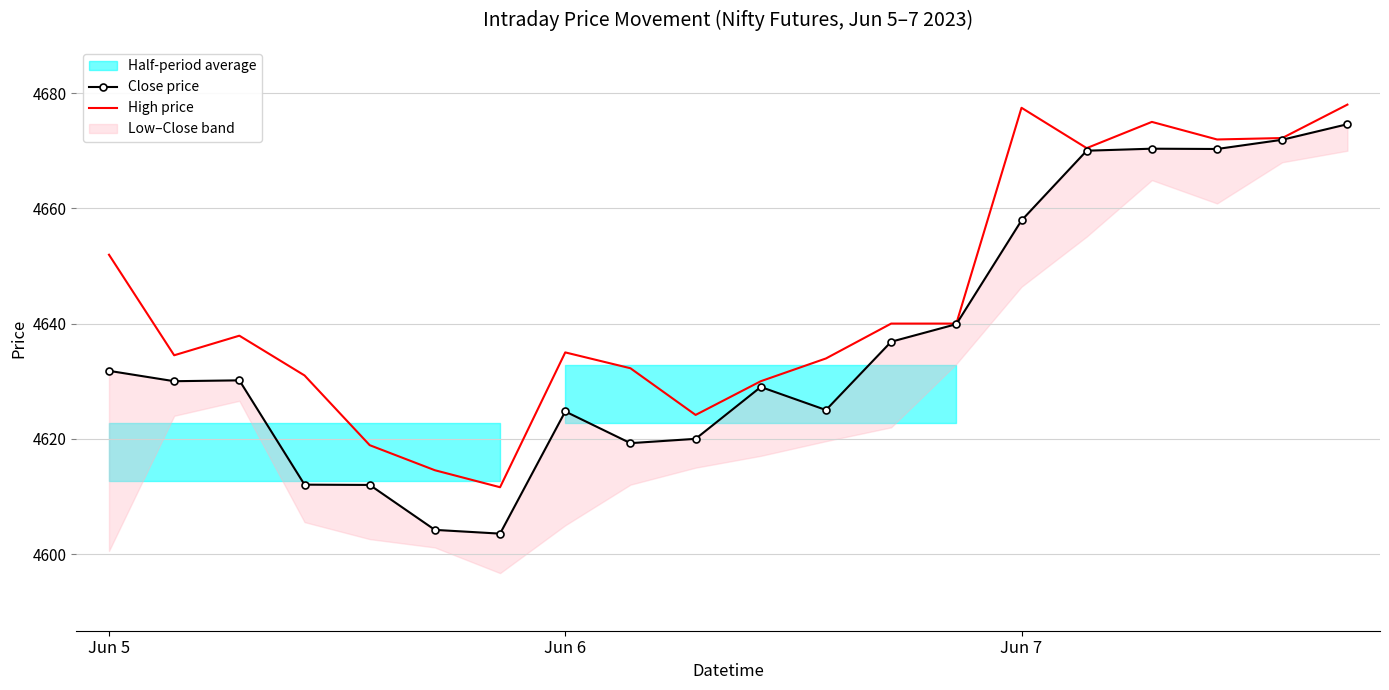

How many lines are shown in the chart?

2